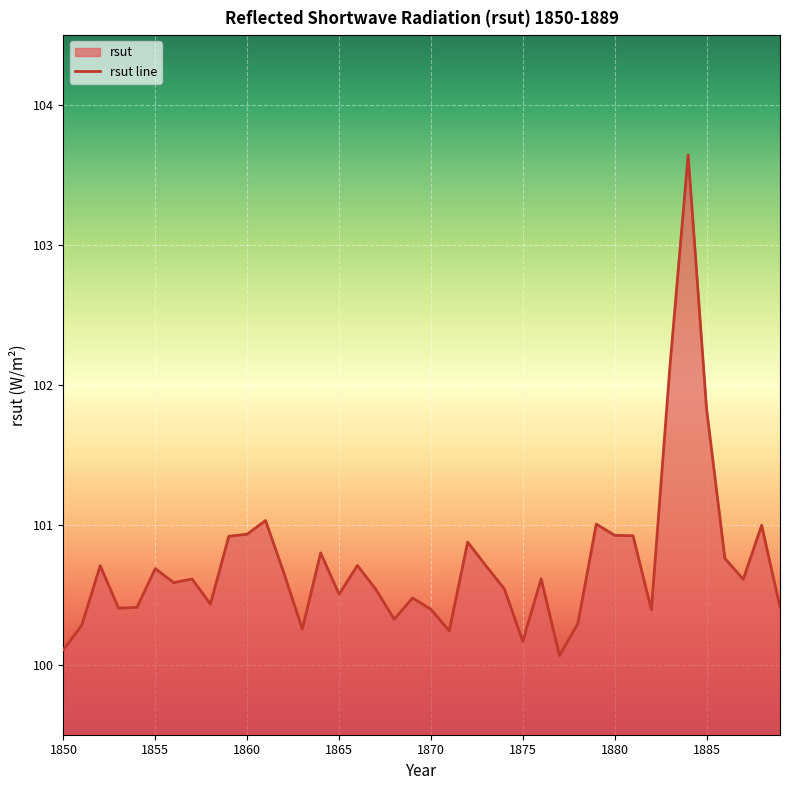

What is the ratio of the value at 1879 to the value at 1875?

1.0